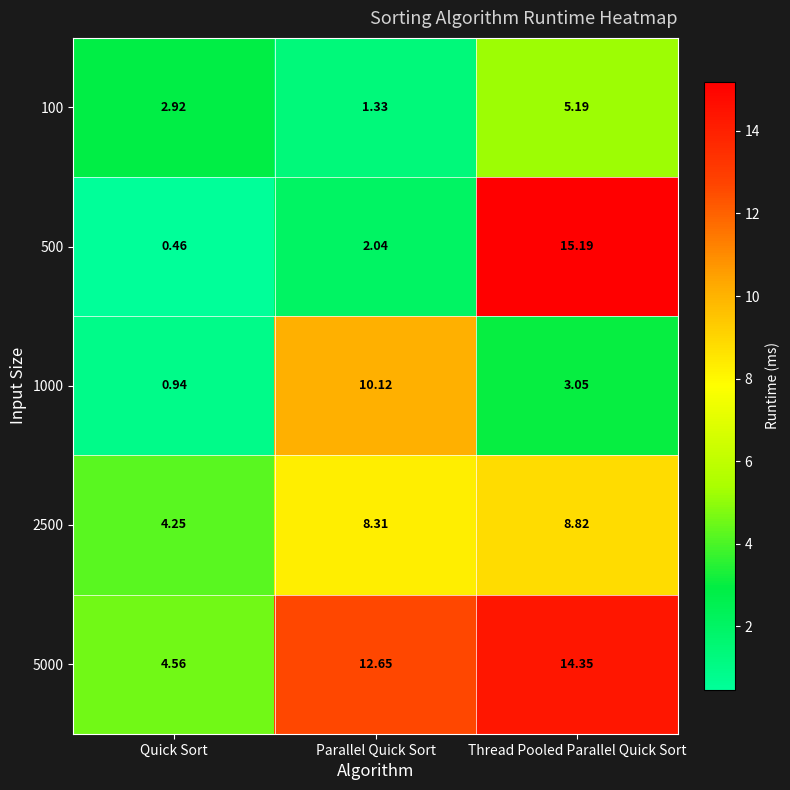

At which category is the sum across all series the highest?

Thread Pooled Parallel Quick Sort